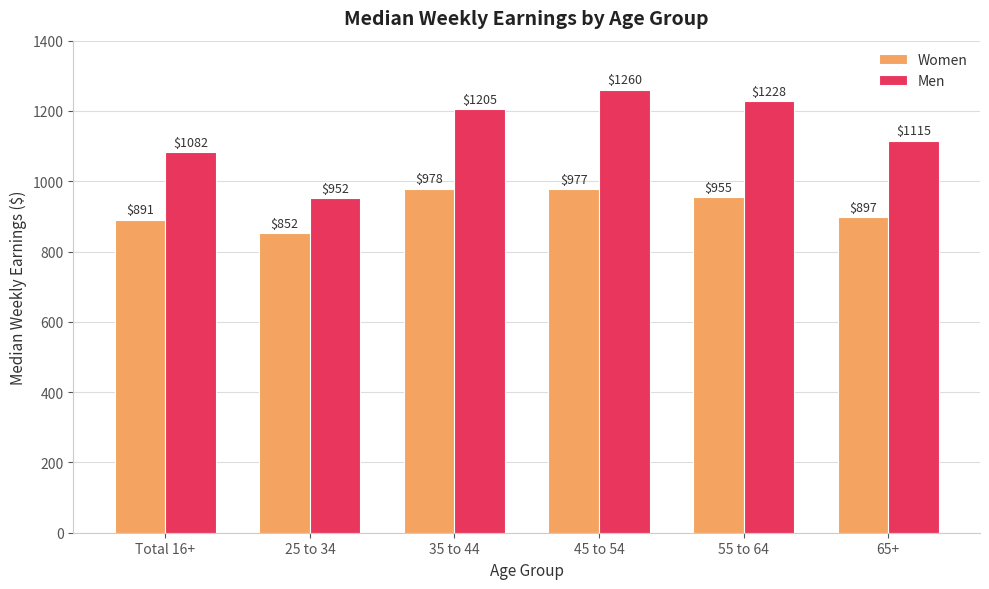

What position from the left is 55 to 64?

5